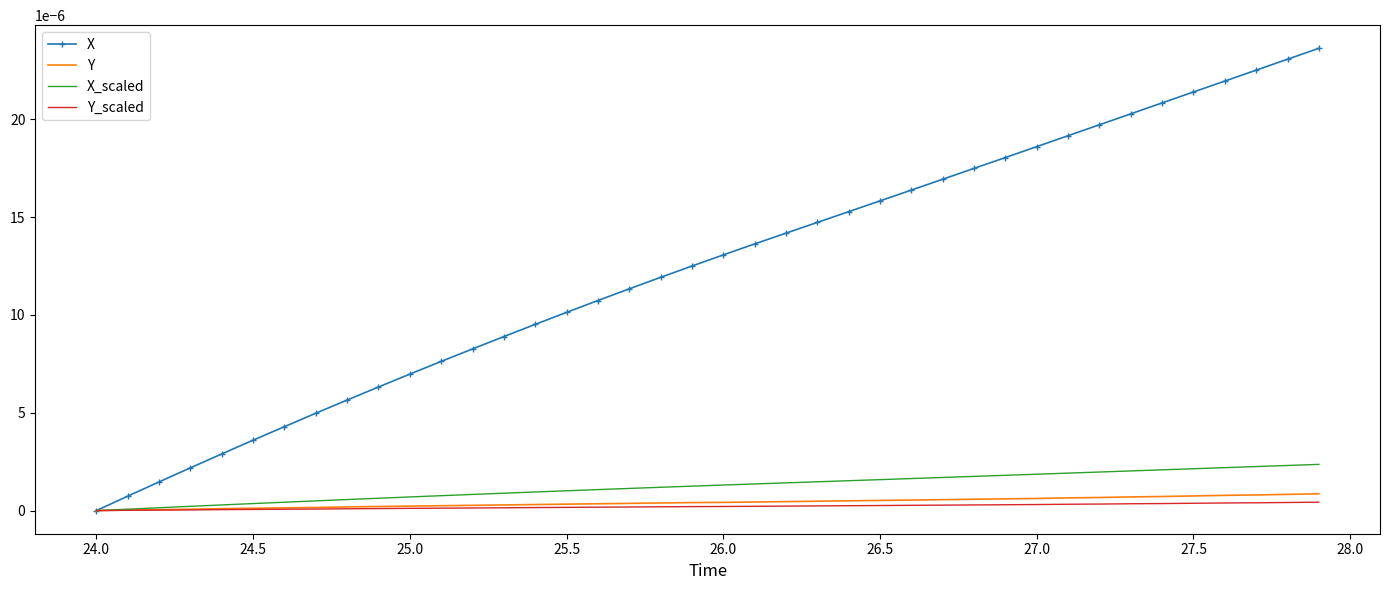

Which series has the largest total across all categories?

X